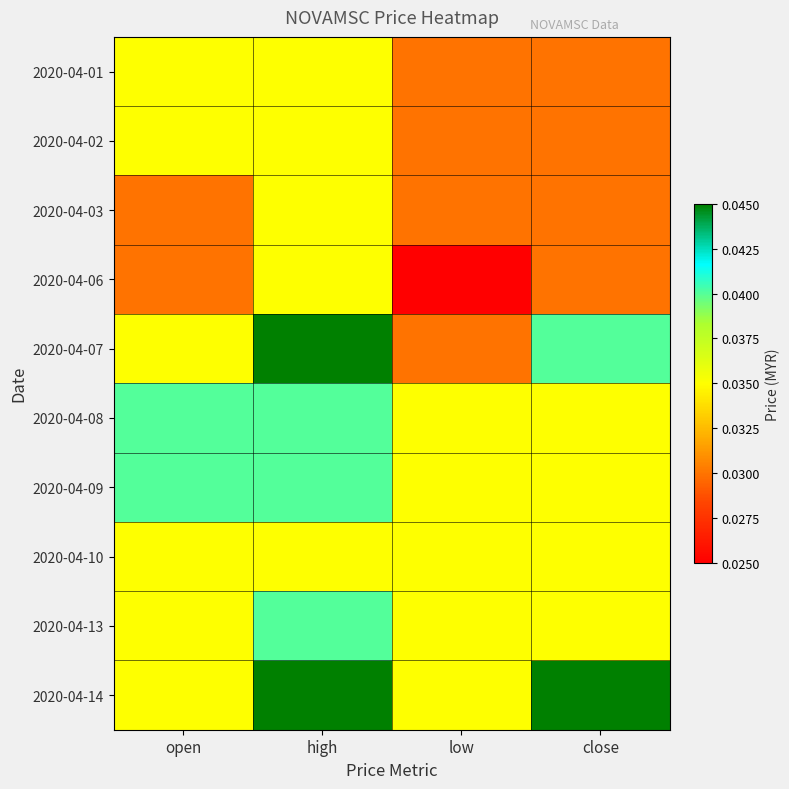

How many distinct data groups are displayed?

10